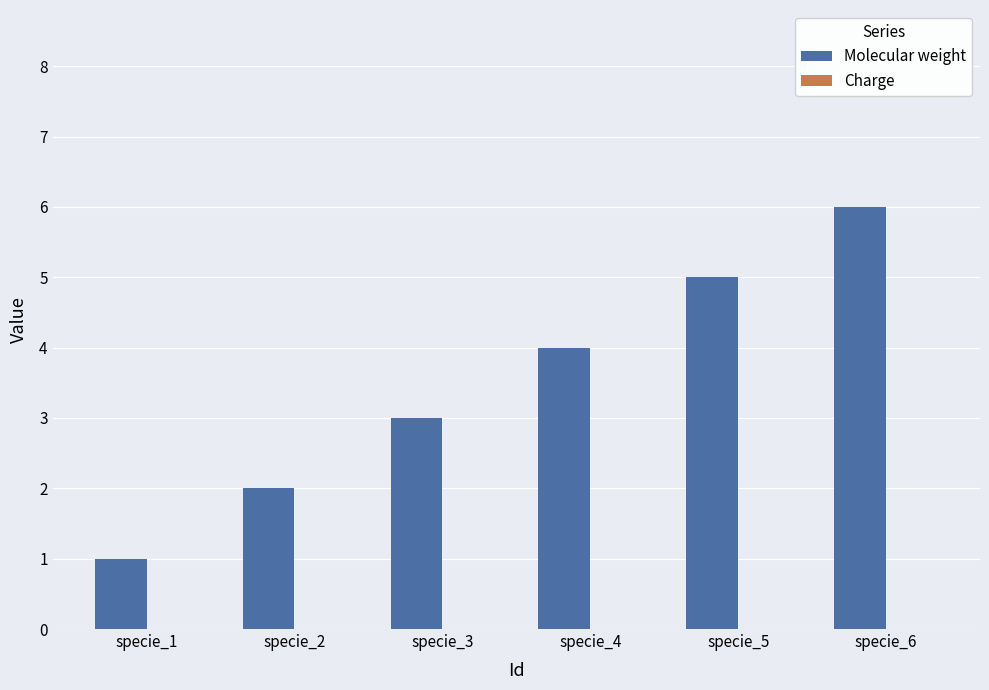

The value at specie_6 is 9. True or false?

False